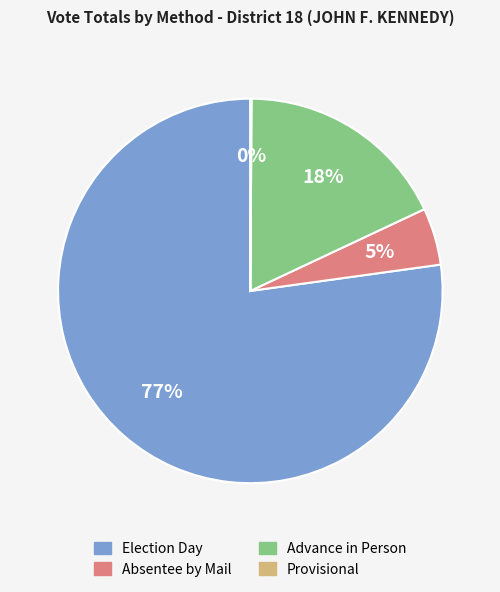

To the nearest percent, what is the difference between the largest and smallest slice percentages?

77%